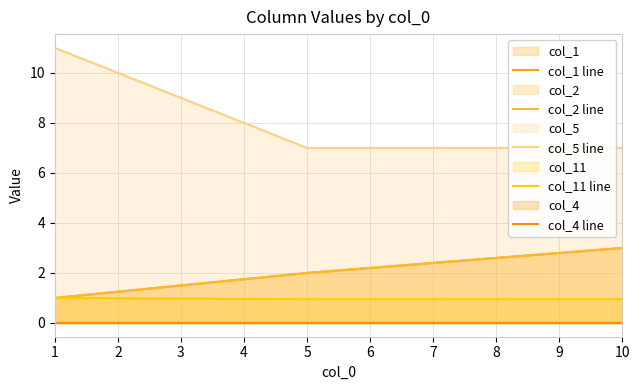

Reading right to left, what are all the values shown in this chart?

col_1 line: 3.0	2.0	1.0
col_2 line: 3.0	2.0	1.0
col_5 line: 7.0	7.0	11.0
col_11 line: 0.9	0.9	1.0
col_4 line: 0.0	0.0	0.0